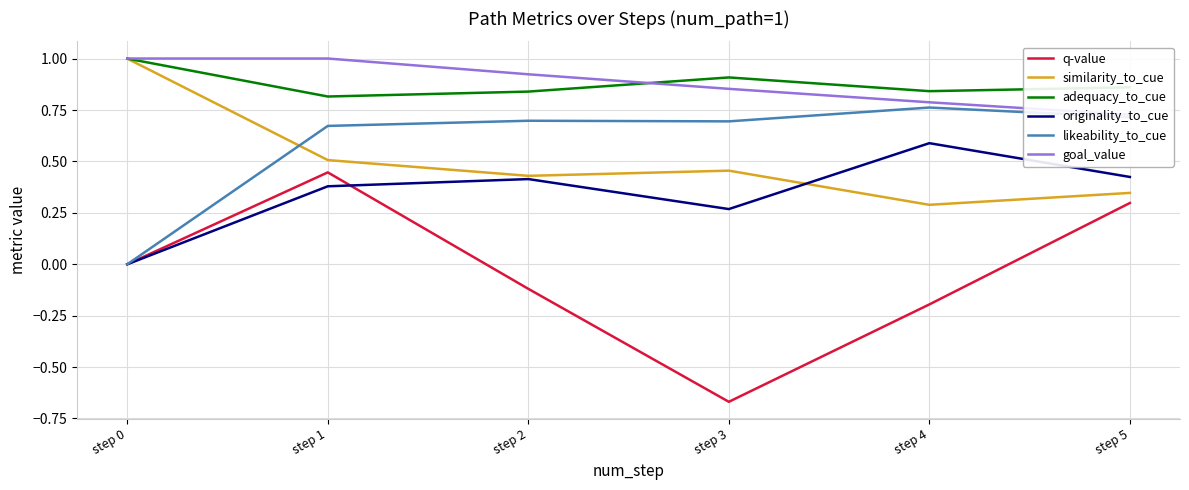

What value does the originality_to_cue series have at step 2?

0.4